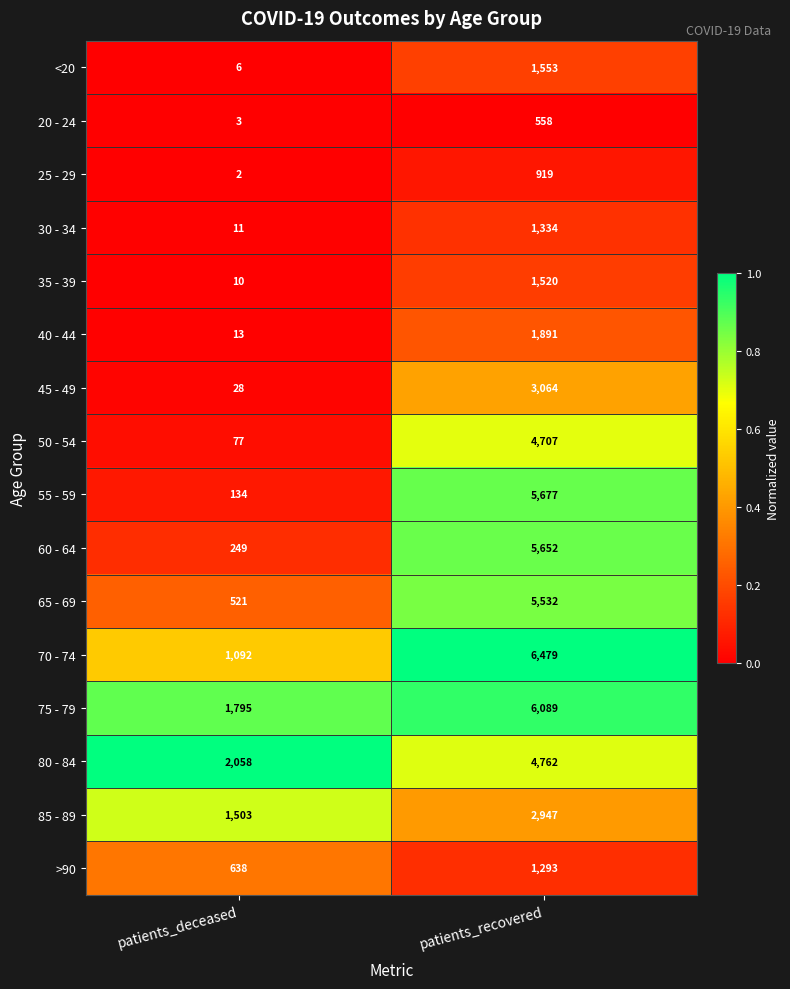

List the labels in order of 60 - 64 value, largest first.

patients_recovered, patients_deceased